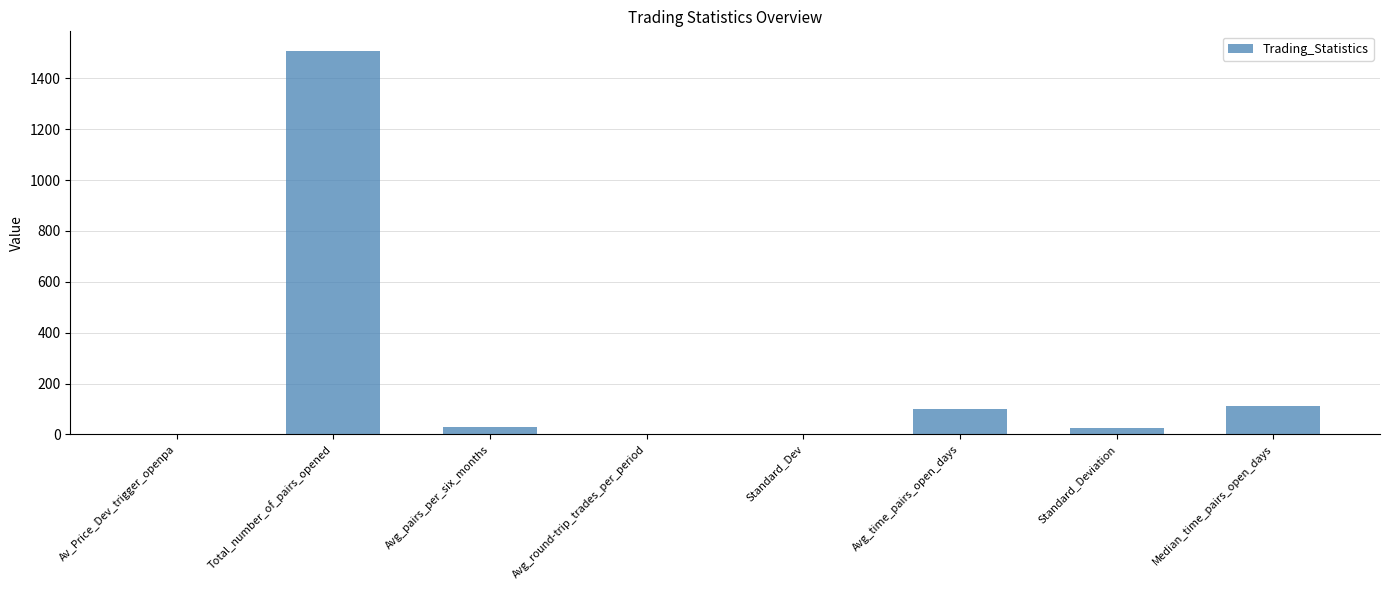

How many distinct data groups are displayed?

1